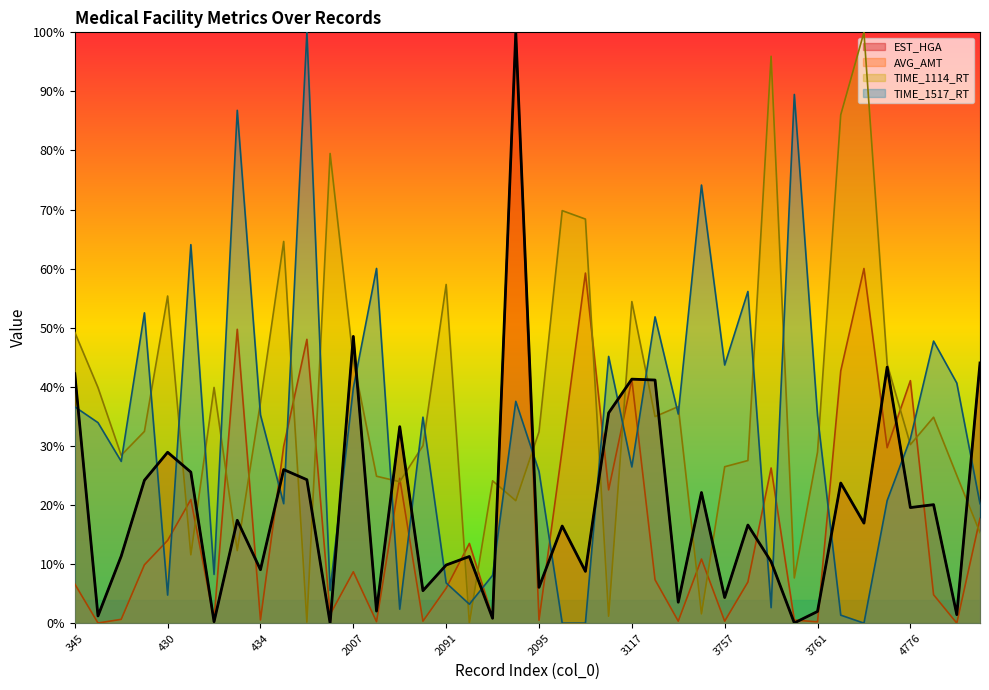

At which category does TIME_1114_RT reach its first local valley?

428